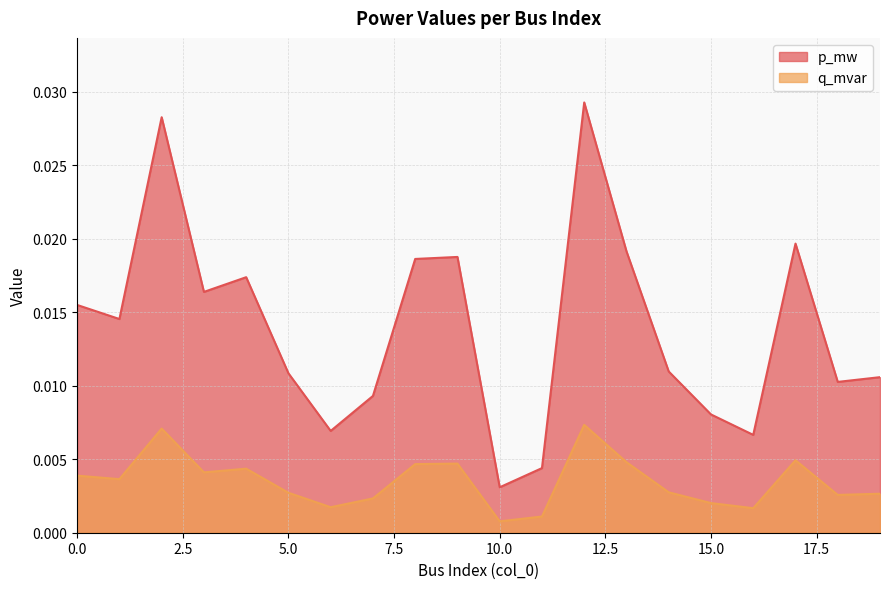

At which category is the sum across all series the highest?

12